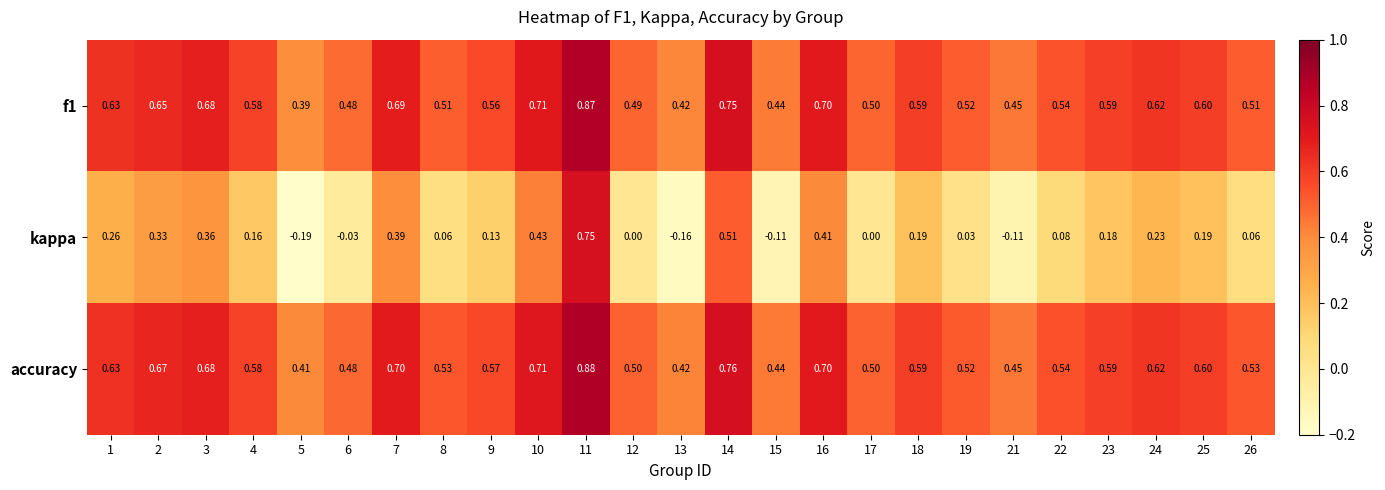

Which series changed the most between 4 and 18?

kappa